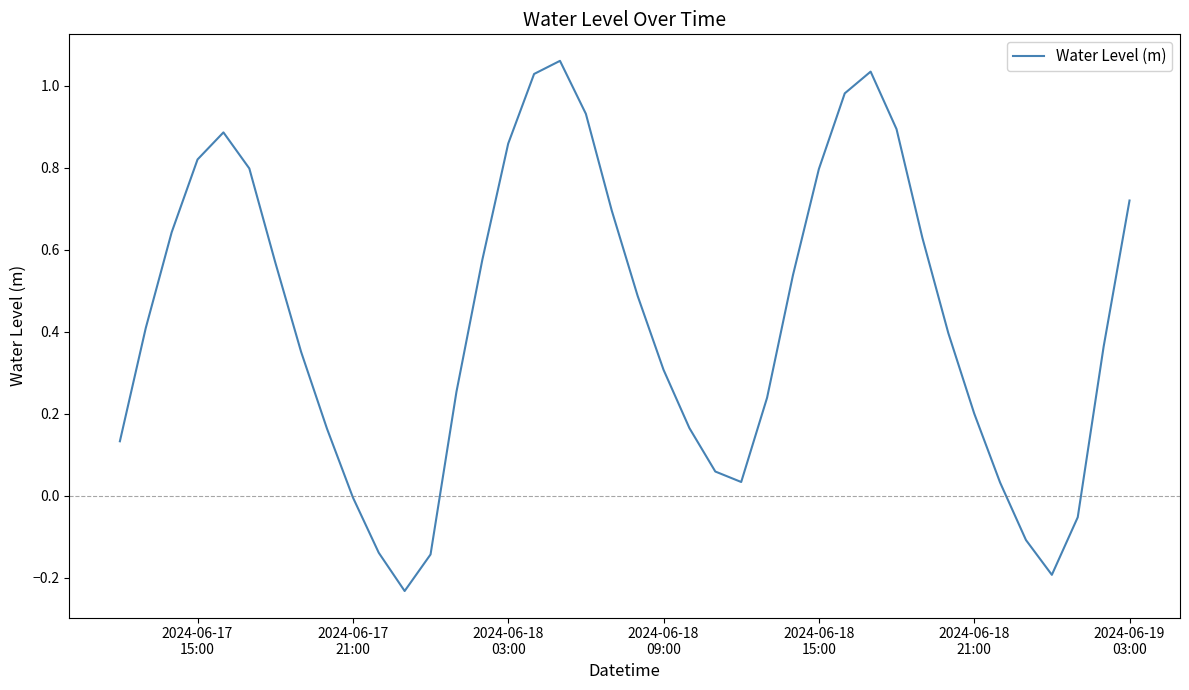

How many series are shown in this chart?

1